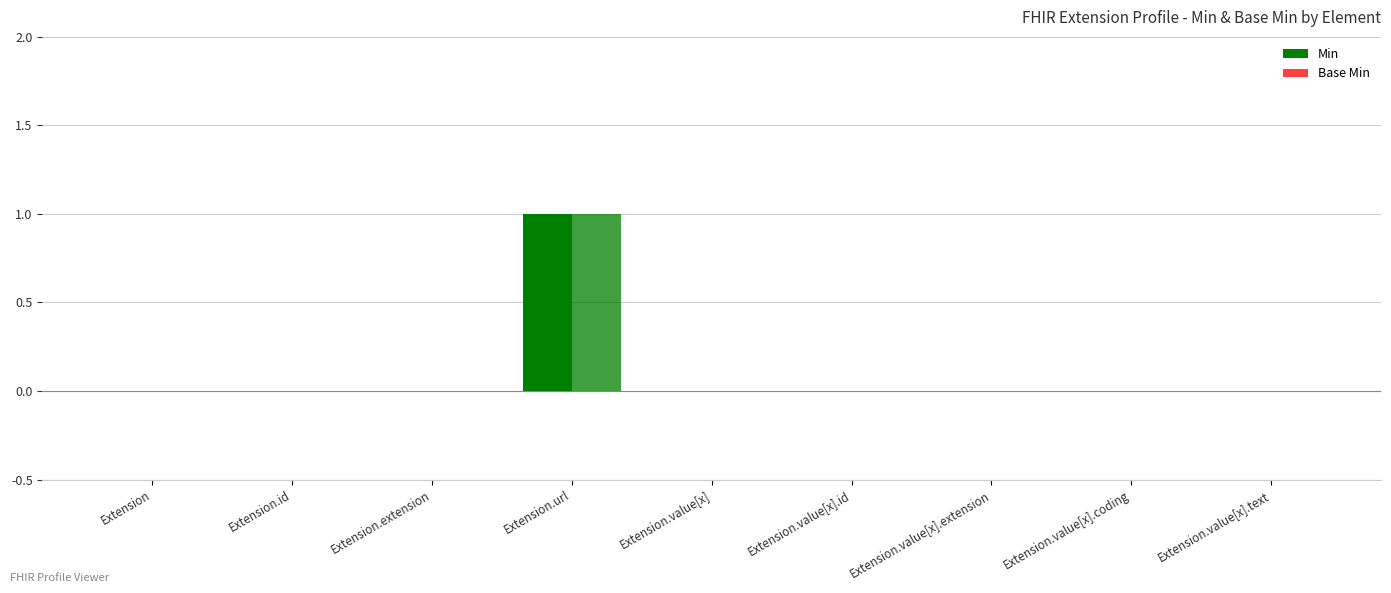

How many series are shown in this chart?

2